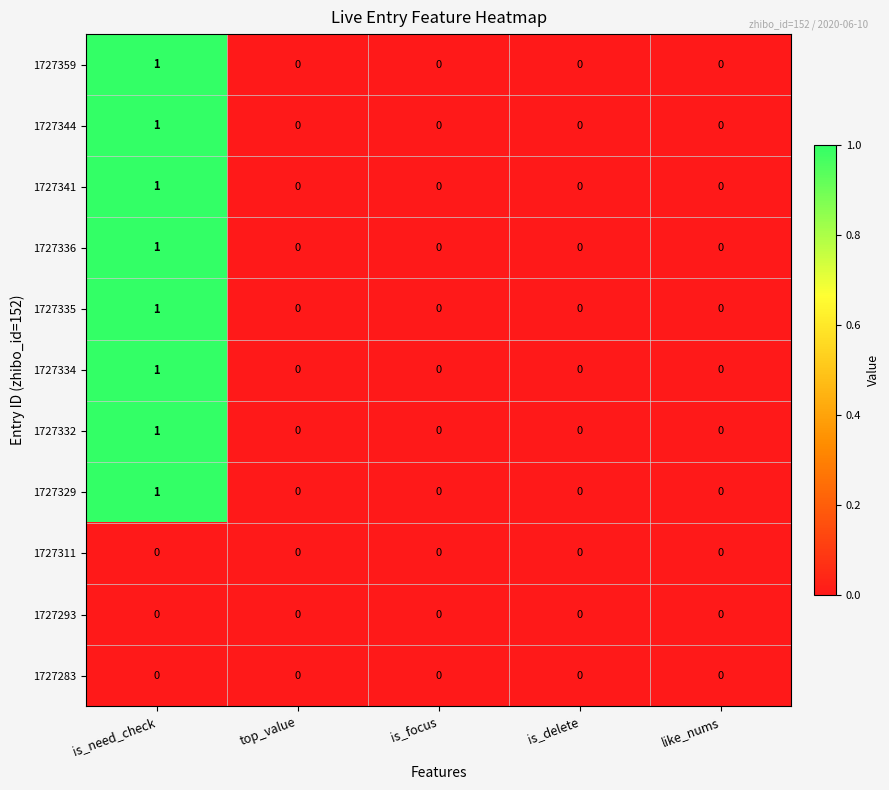

The value of 1727334 at like_nums is 0. True or false?

True